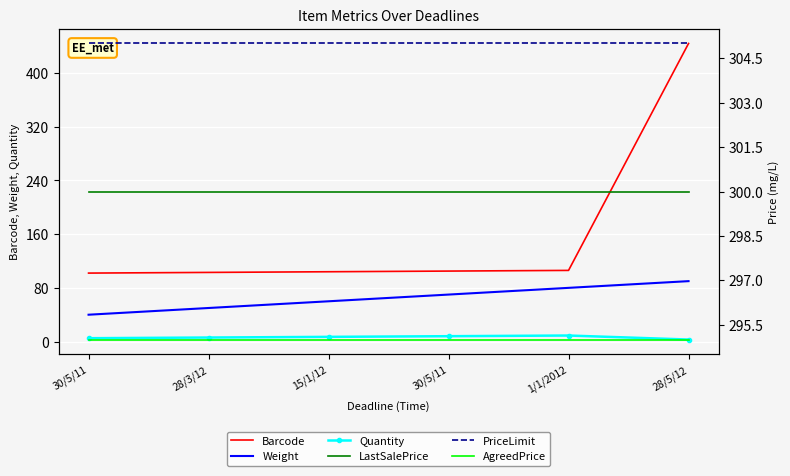

What are all the series names shown in the legend?

Barcode, Weight, Quantity, LastSalePrice, PriceLimit, AgreedPrice